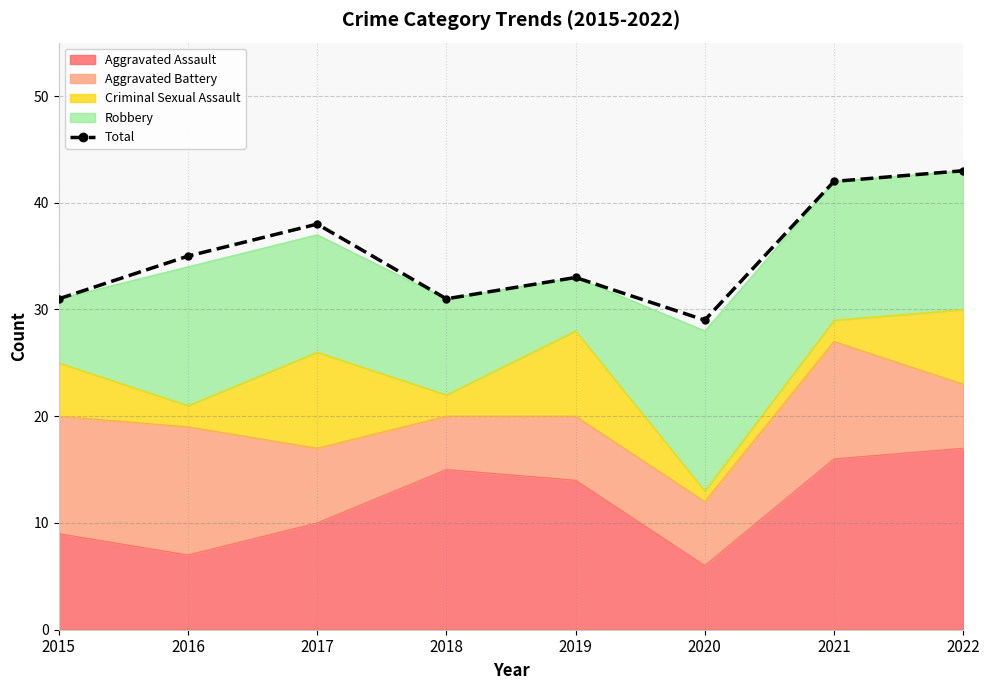

At which label does the data first exceed 35?

2017